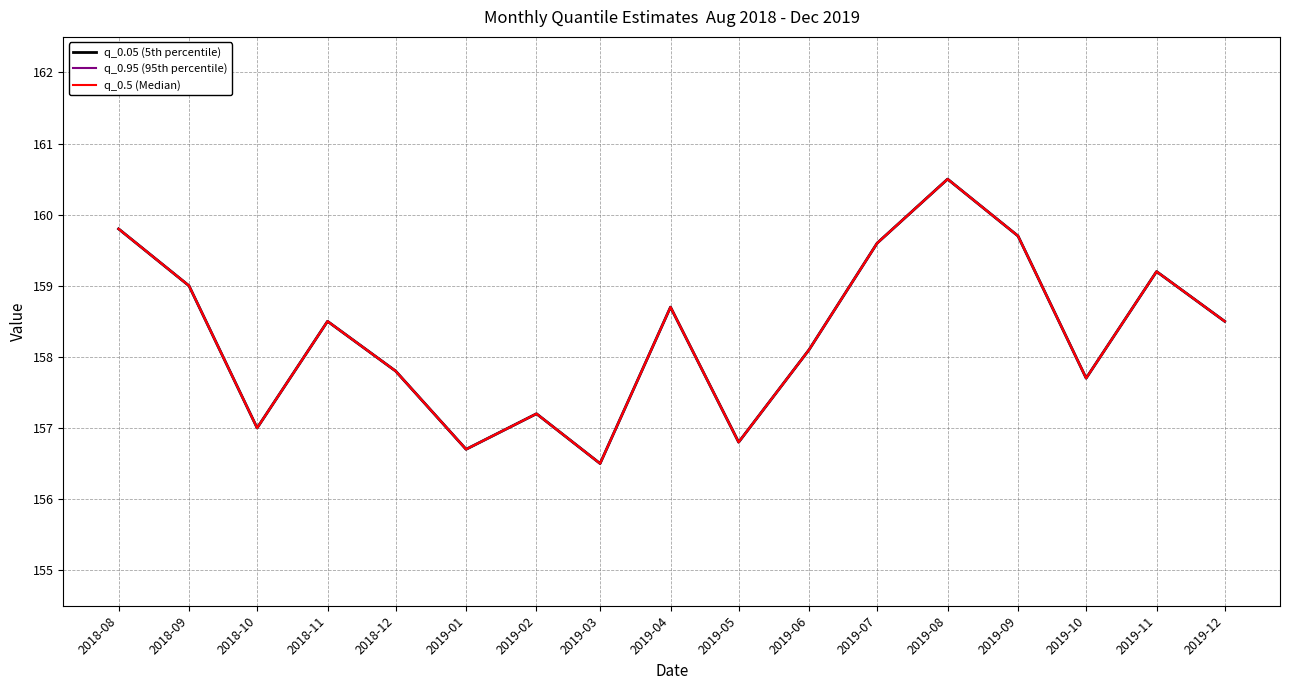

Is this an area chart (filled region under the line)?

No